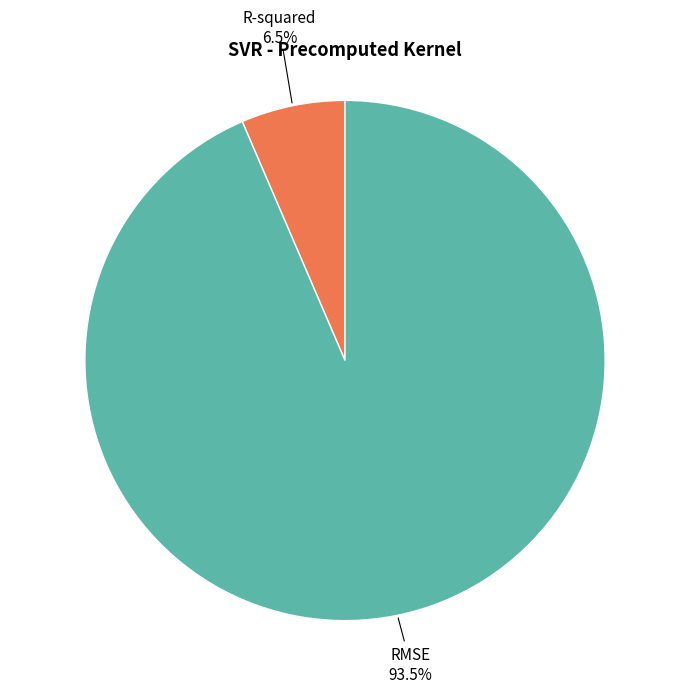

Which category accounts for the majority?

RMSE